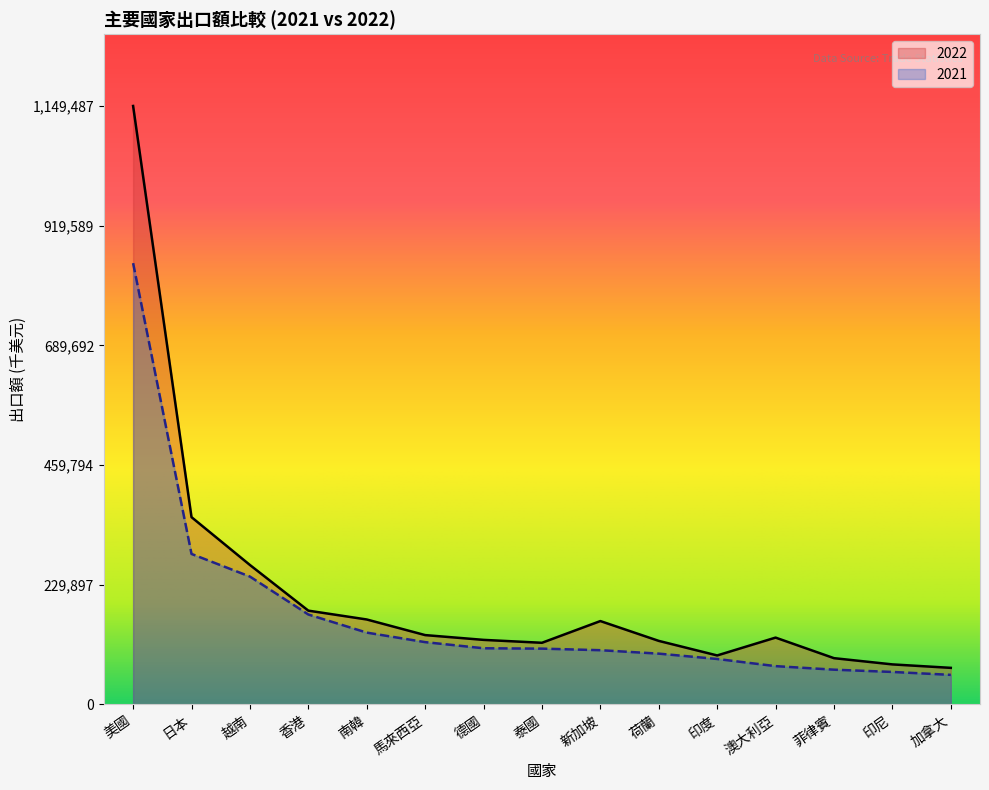

What is the sum of the 2022 values at 日本 and 馬來西亞?

492852